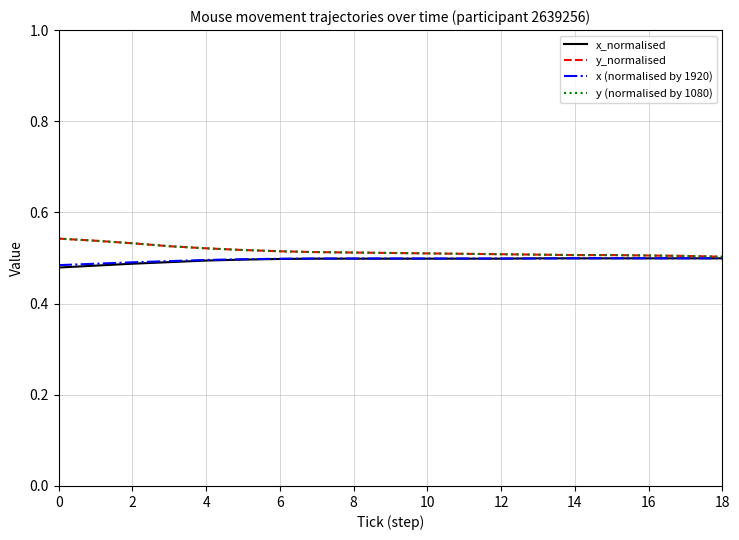

Does the chart have visible grid lines?

Yes